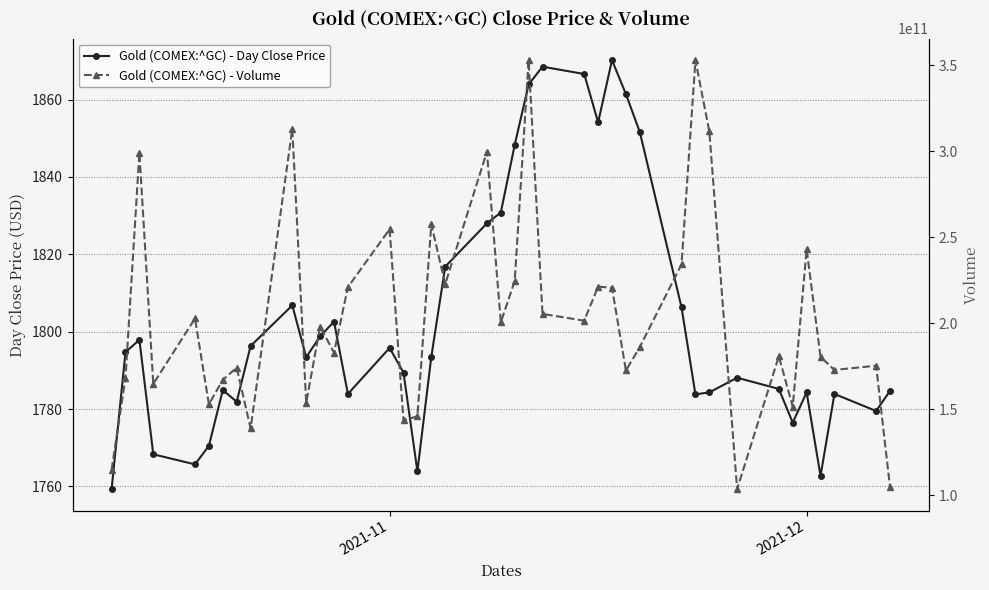

What is the sum of all Gold (COMEX:^GC) - Day Close Price values?

72127.1